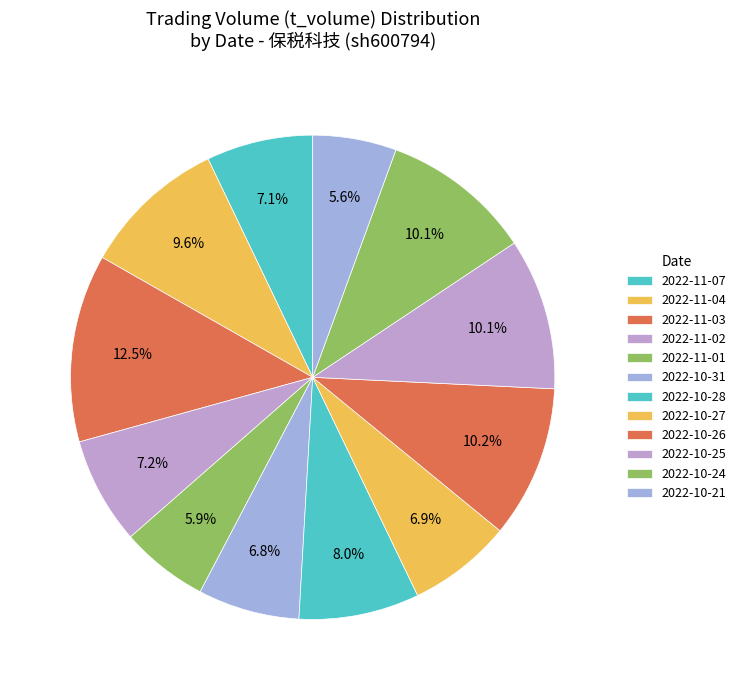

Do 2022-10-25 and 2022-11-03 together represent more than half of the pie?

No